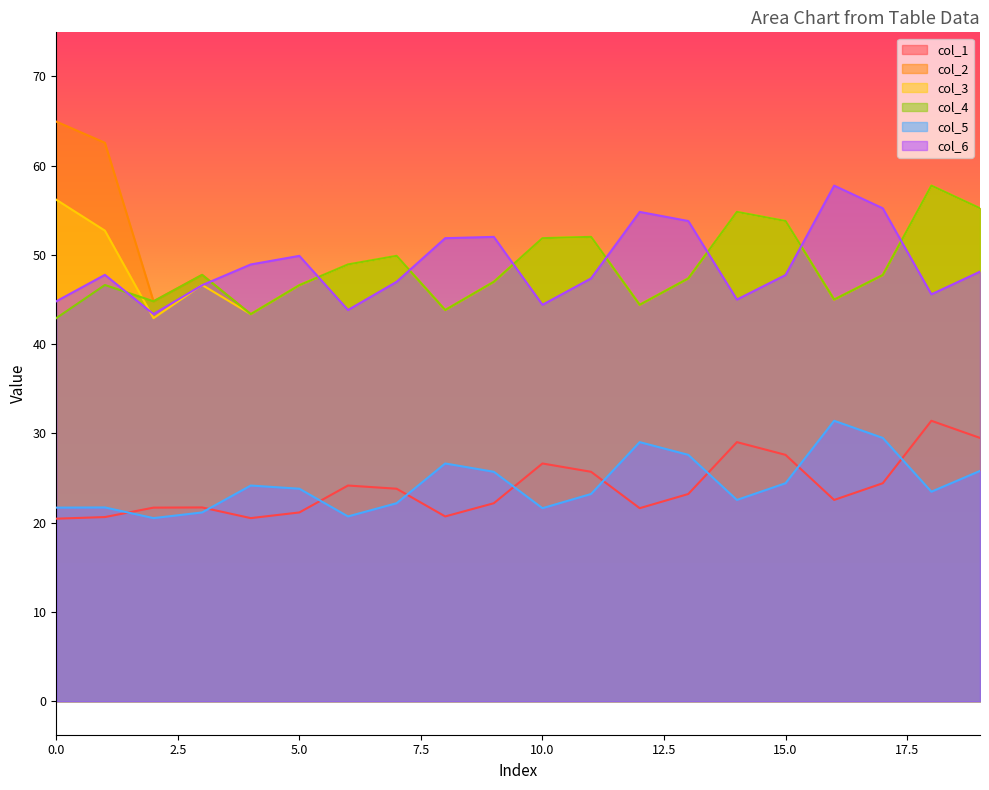

Where does the col_4 series first go above 47?

3